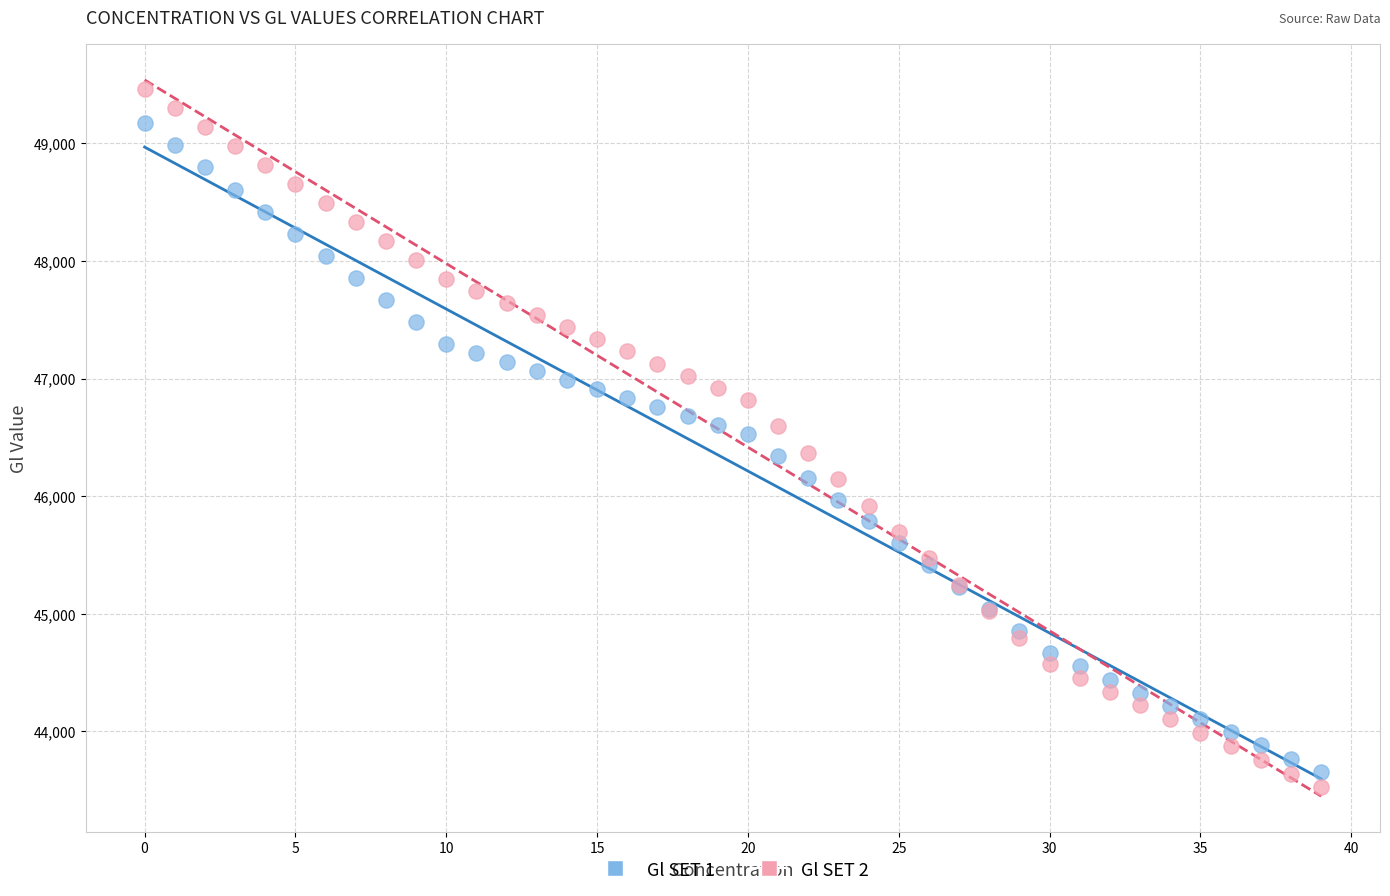

Which series reaches the minimum Y coordinate?

Gl SET 2